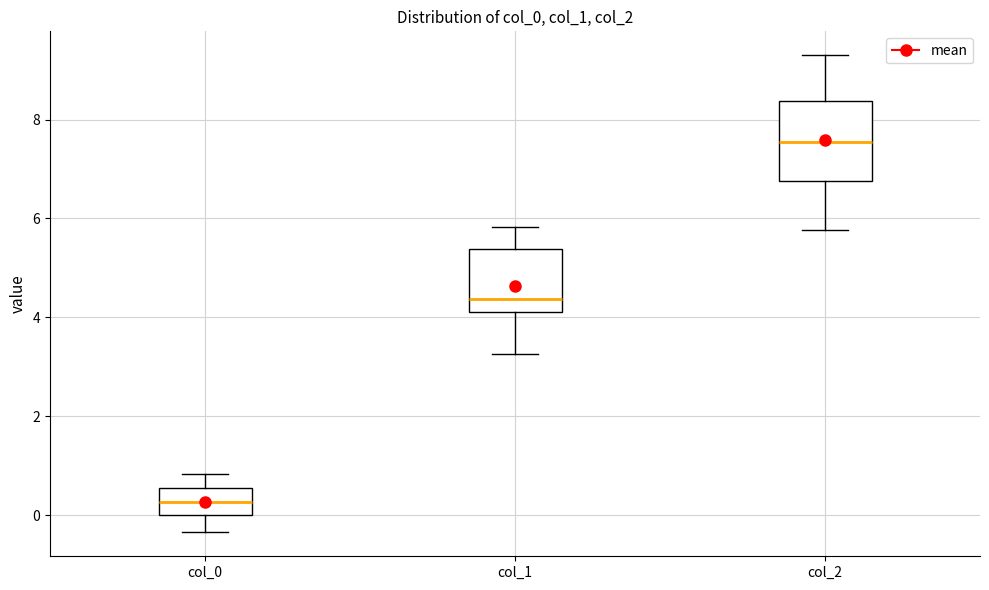

Reading left to right, read every box against the y-axis: the position of its median line, the range the box covers, and the ends of its whiskers. The values are not printed on the chart, so give them approximately, as read against the axis.

col_0: median 0.2, box 0.0 to 0.6, whiskers -0.4 to 0.8
col_1: median 4.4, box 4.2 to 5.4, whiskers 3.2 to 5.8
col_2: median 7.6, box 6.8 to 8.4, whiskers 5.8 to 9.2